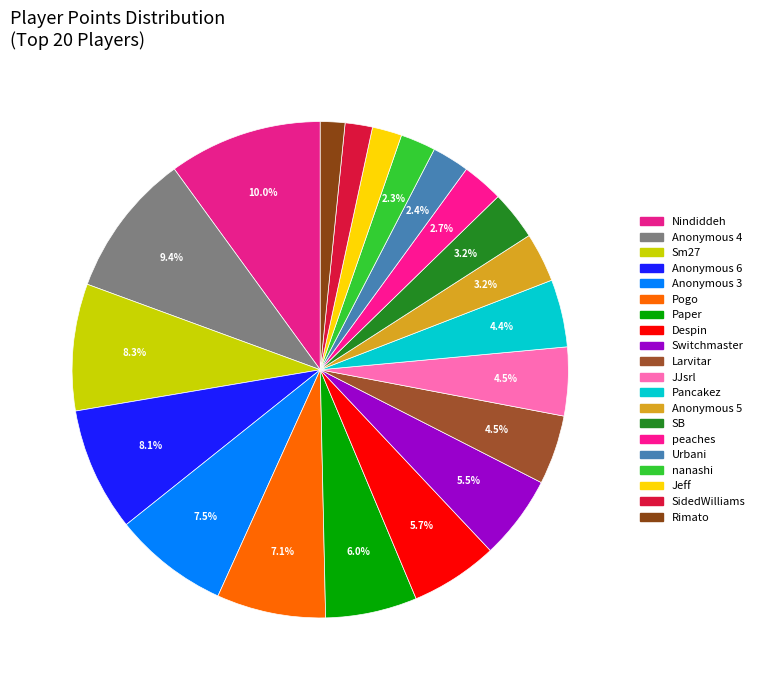

How many slices are in this pie chart?

20